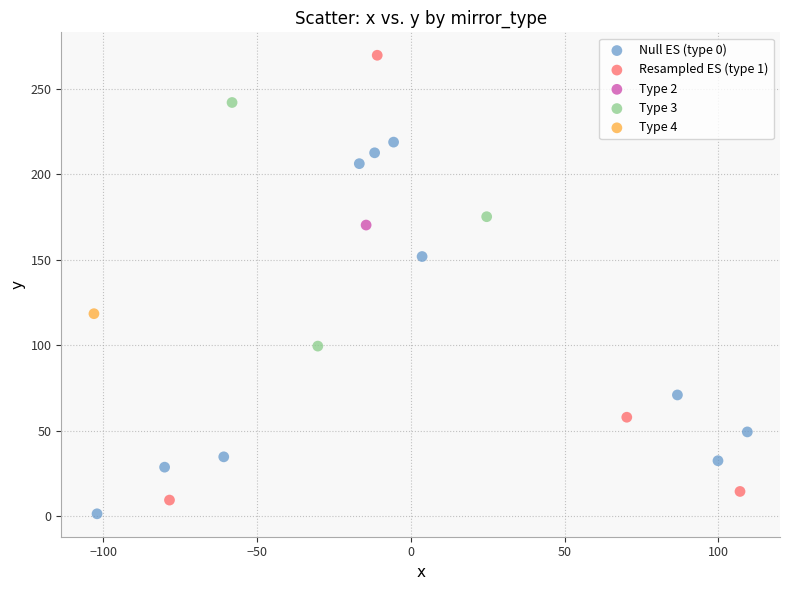

What are all the series names shown in the legend?

Null ES (type 0), Resampled ES (type 1), Type 2, Type 3, Type 4